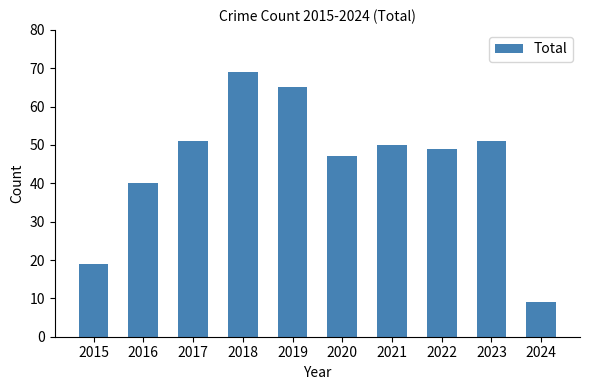

Which has a higher value, 2024 or 2021?

2021